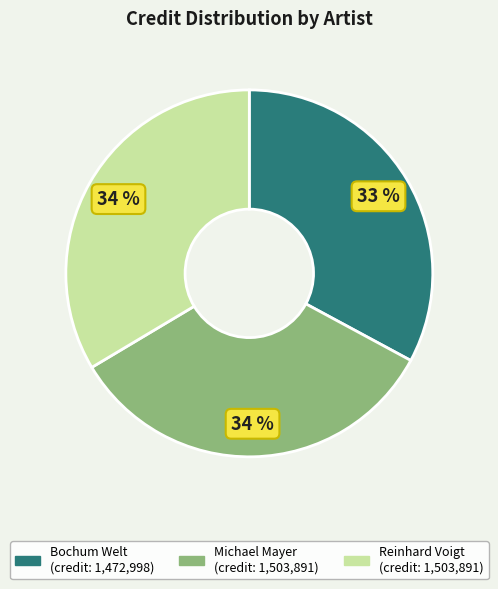

To the nearest percent, what is the average slice percentage?

33%